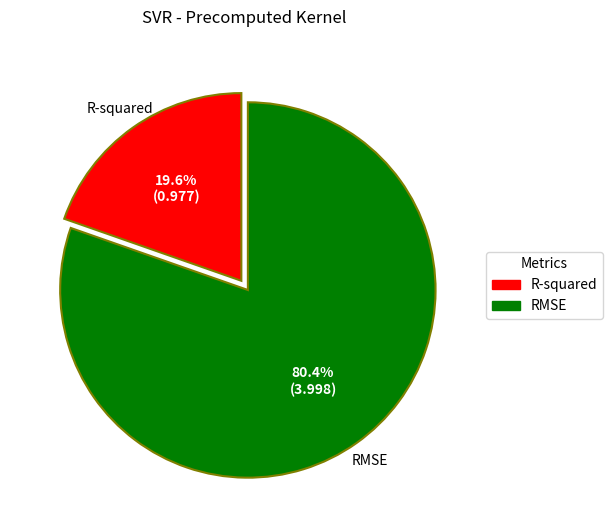

Count the number of slices in the pie.

2